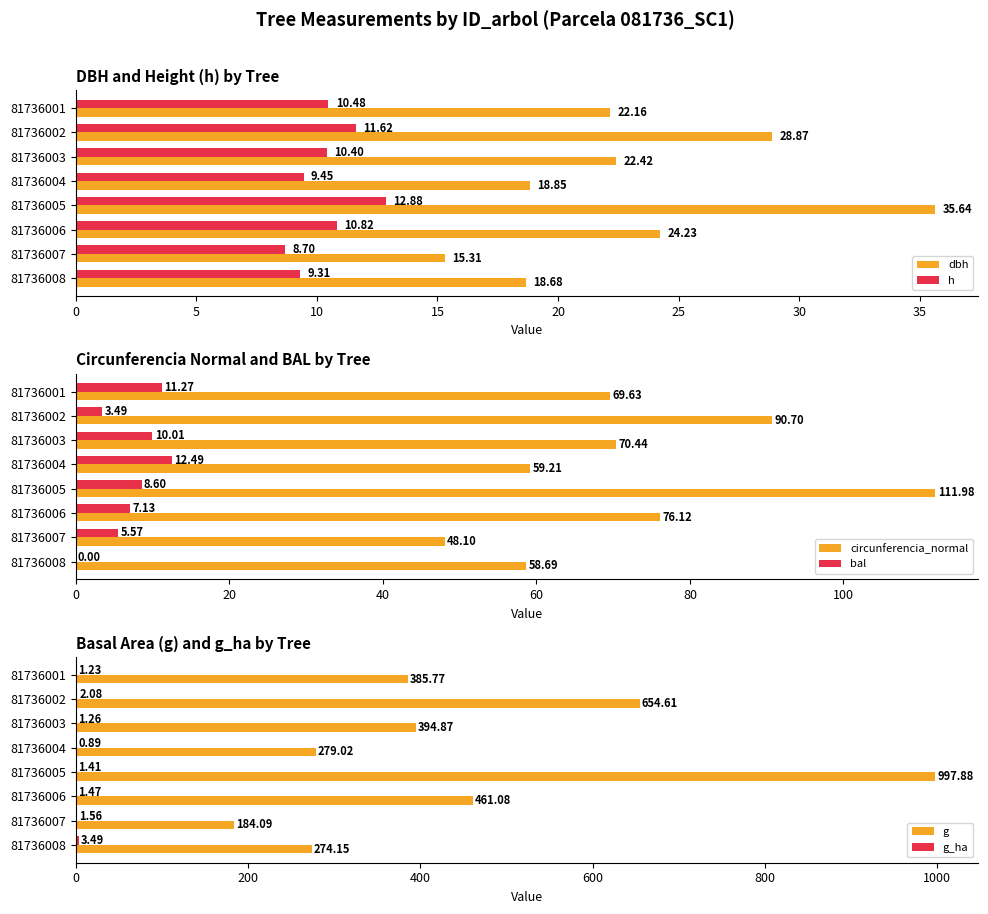

What is the sum of the h values at 81736006 and 81736003?

21.2